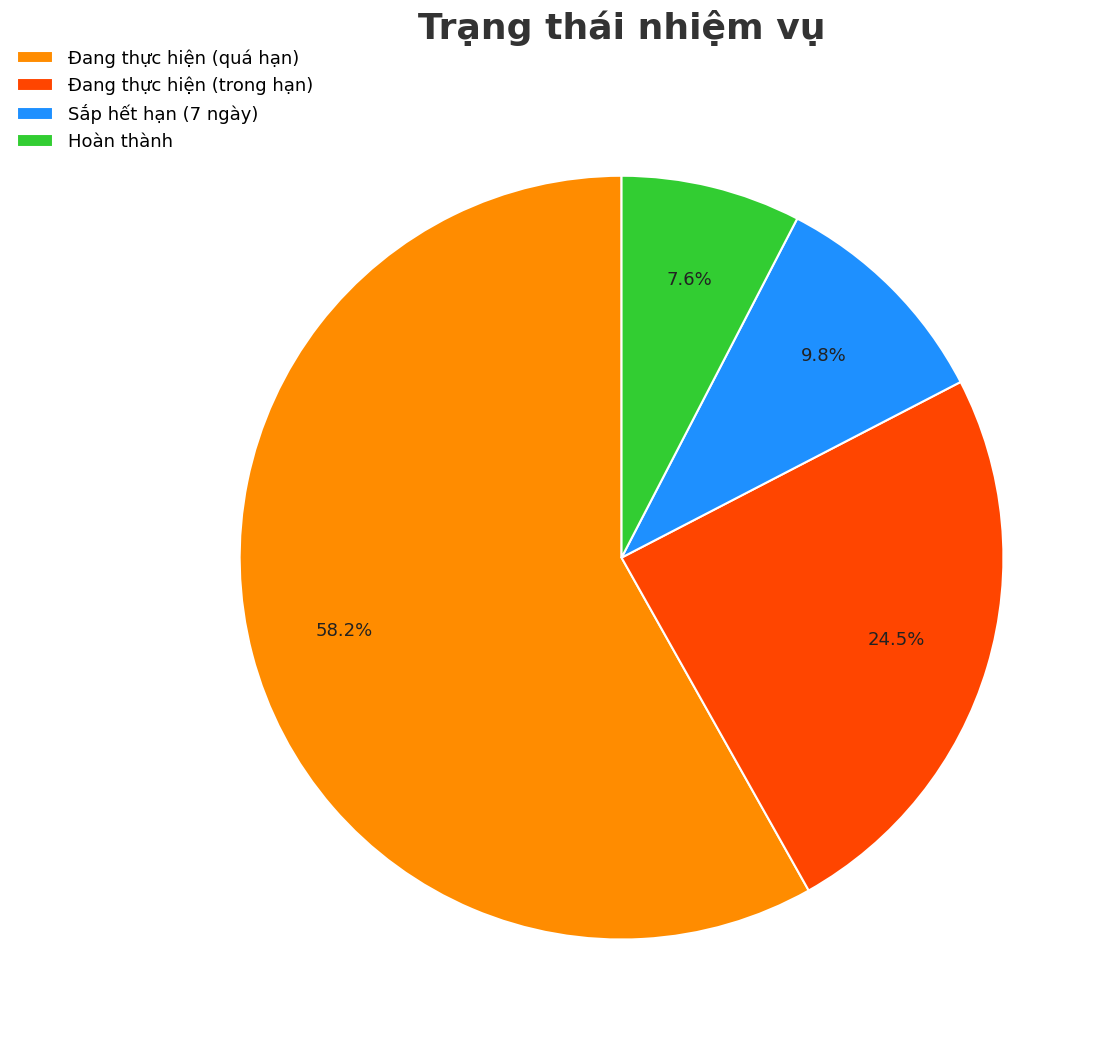

Which category has the biggest portion of the pie?

Đang thực hiện (quá hạn)